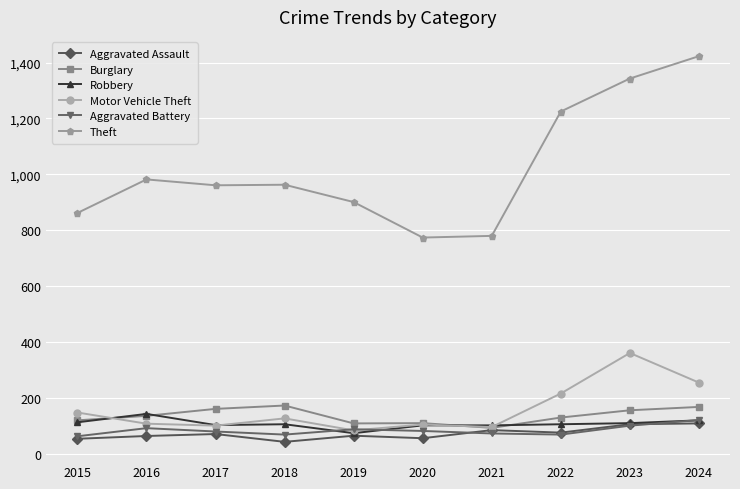

What is the value of the Motor Vehicle Theft point at the 3rd from the left?

101